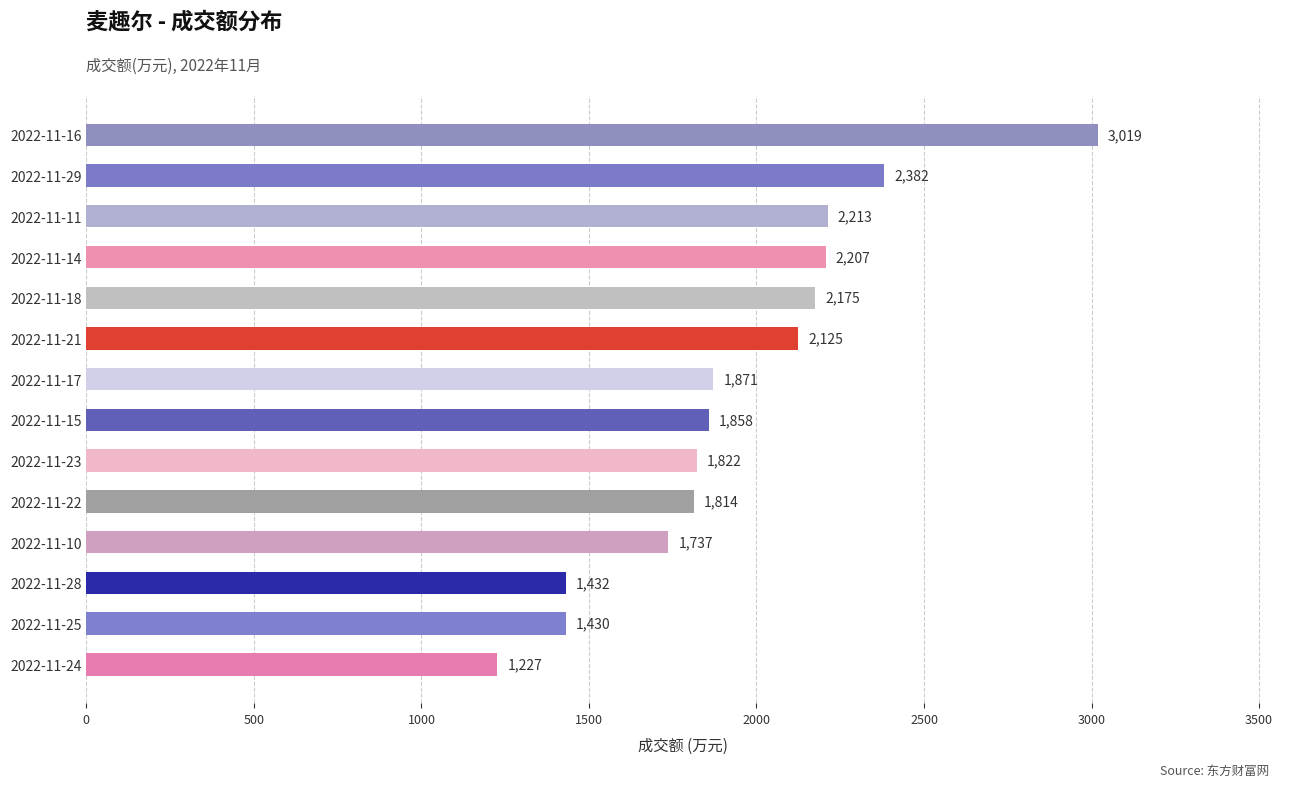

Reading top to bottom, what are all the values shown in this chart?

3019	2382	2213	2207	2175	2125	1871	1858	1822	1814	1737	1432	1430	1227